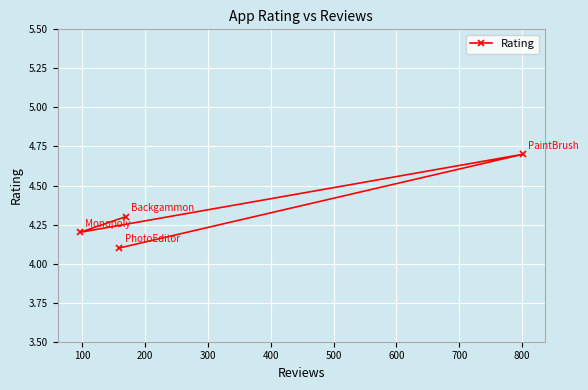

What is the sum of all values?

17.3